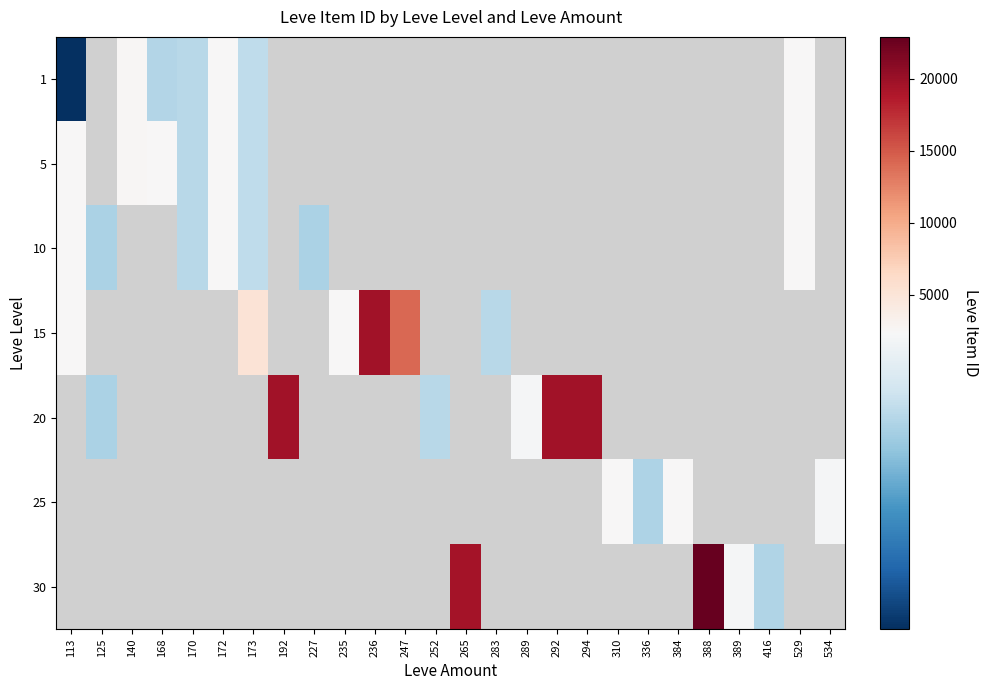

Count the number of categories in the chart.

26